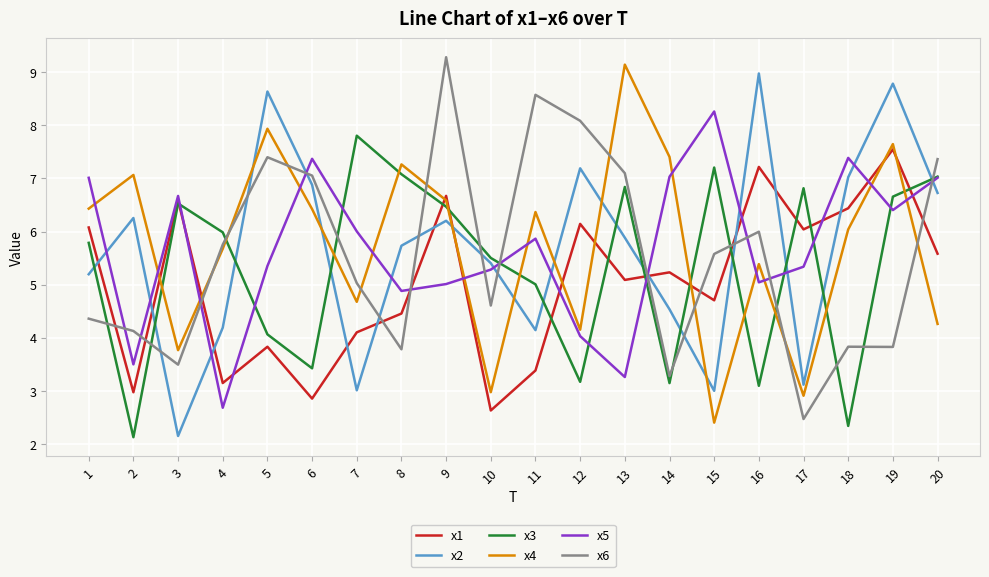

Between 10 and 19, which series saw the biggest shift?

x1